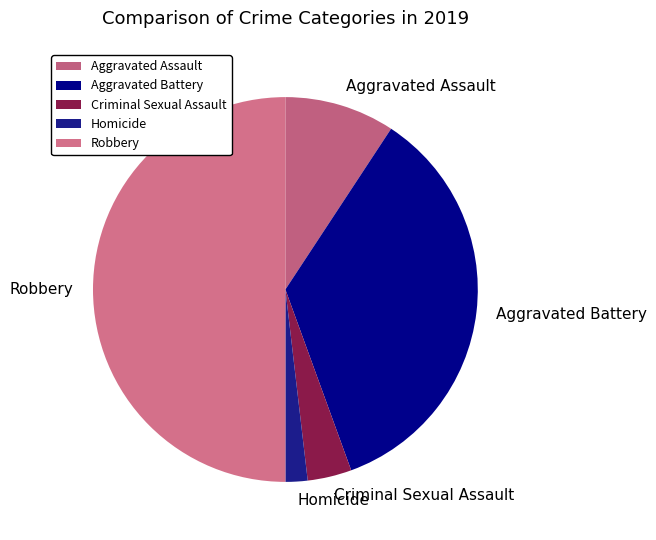

Rank the categories by value from lowest to highest.

Homicide, Criminal Sexual Assault, Aggravated Assault, Aggravated Battery, Robbery